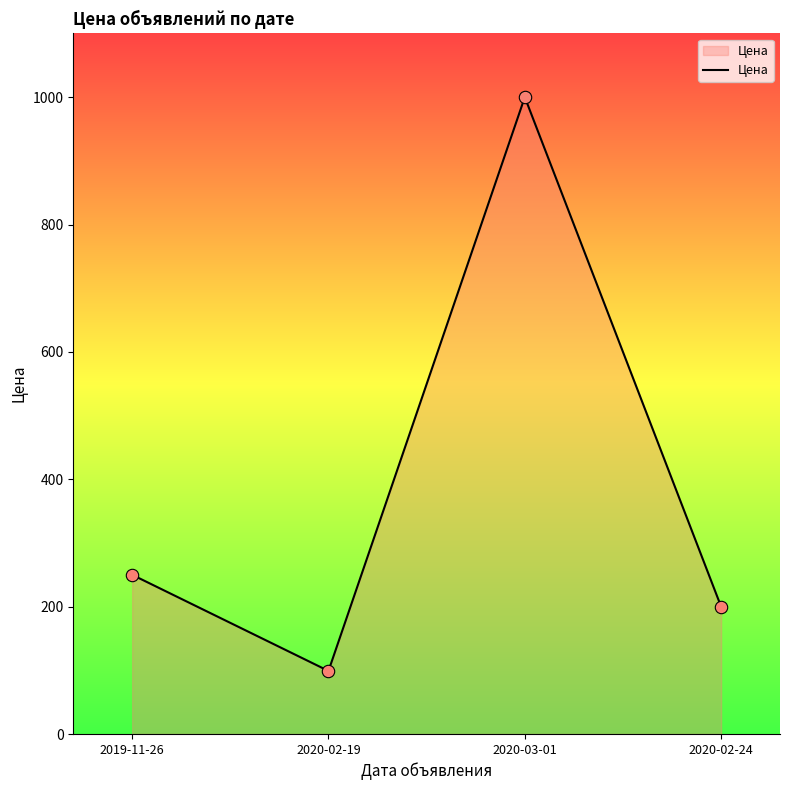

Which has a higher value, 2020-02-24 or 2019-11-26?

2019-11-26